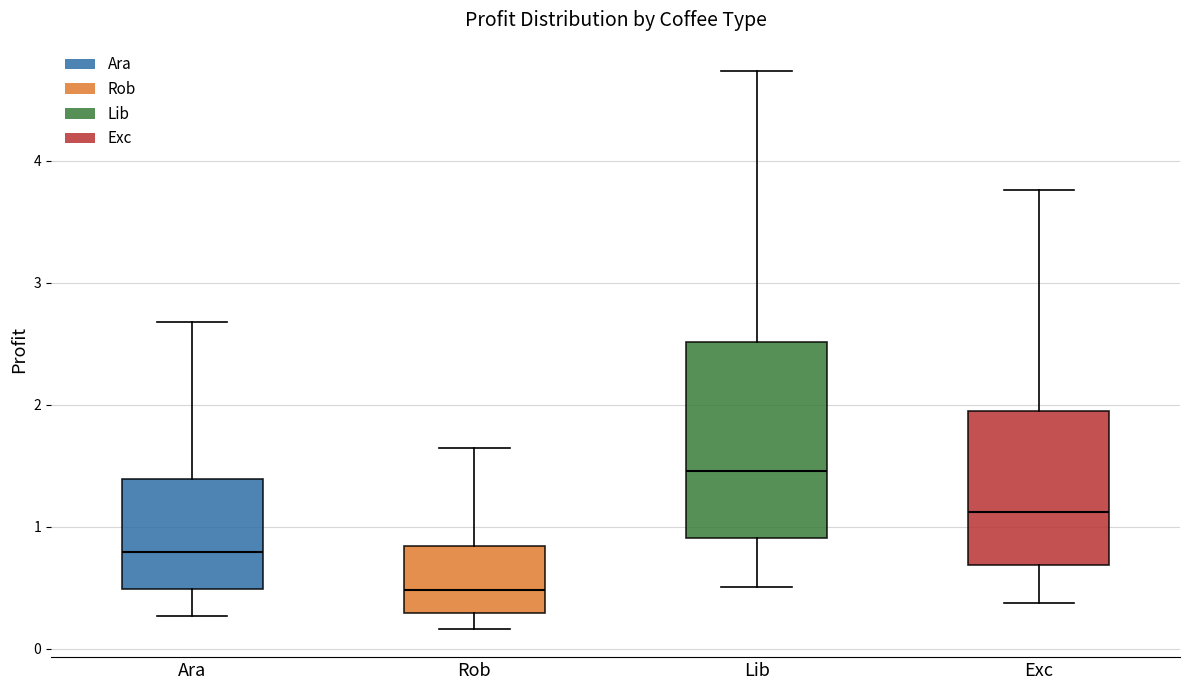

Reading left to right, transcribe this box plot: for each box, give where its median line is, the range the box spans, and where its two whiskers end, as read against the y-axis. The values are not printed on the chart, so give them approximately, as read against the axis.

Ara: median 0.8, box 0.5 to 1.4, whiskers 0.3 to 2.7
Rob: median 0.5, box 0.3 to 0.8, whiskers 0.2 to 1.6
Lib: median 1.5, box 0.9 to 2.5, whiskers 0.5 to 4.7
Exc: median 1.1, box 0.7 to 2.0, whiskers 0.4 to 3.8